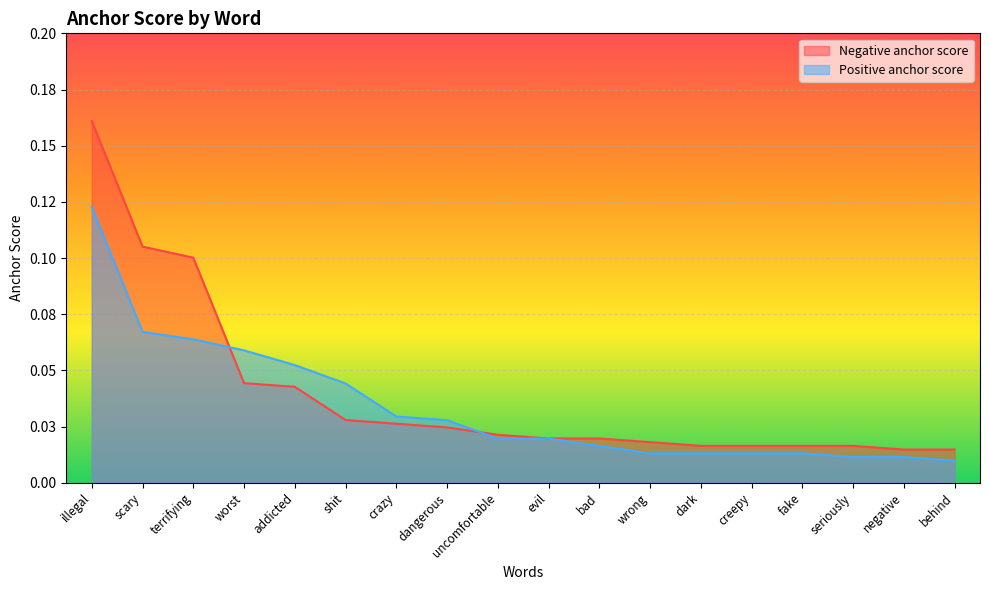

Which has a higher value, evil or addicted?

addicted